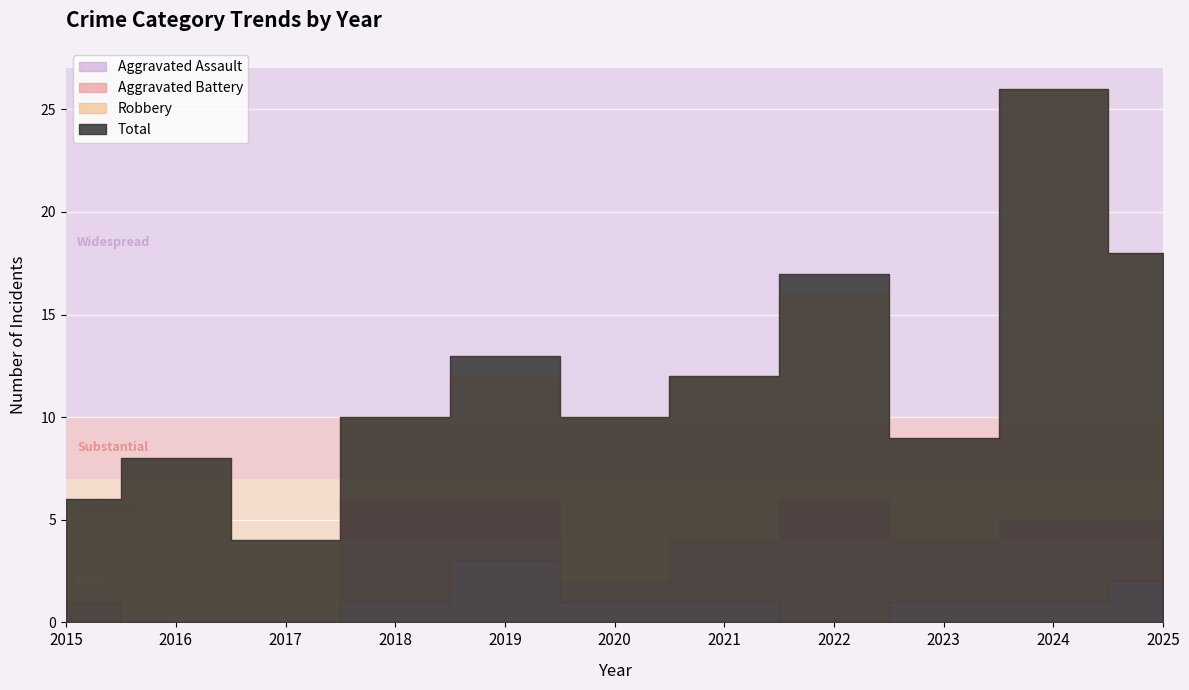

Where is the first local minimum for Total?

2017